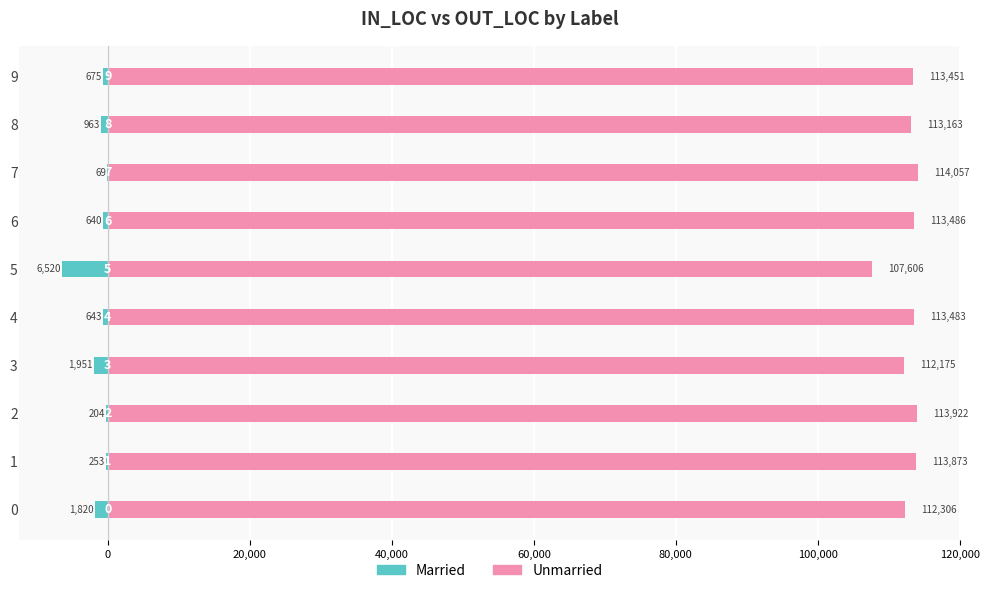

Rank the series by their average value, from highest to lowest.

Unmarried, Married